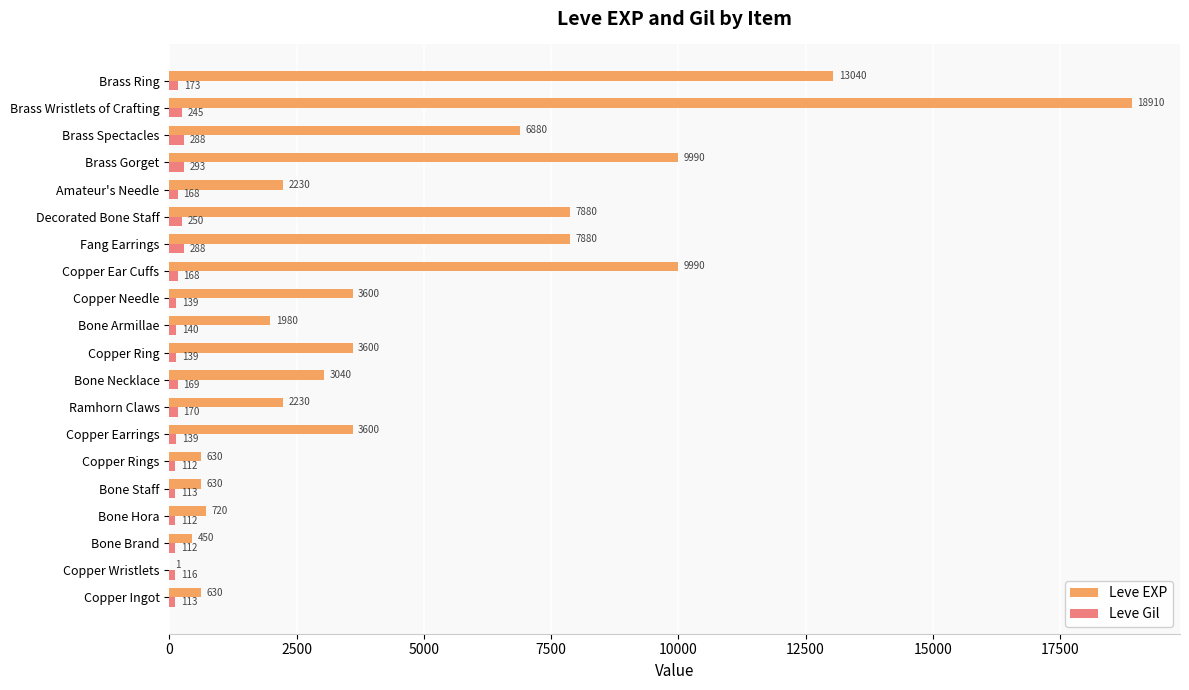

At which category is the sum across all series the highest?

Brass Wristlets of Crafting